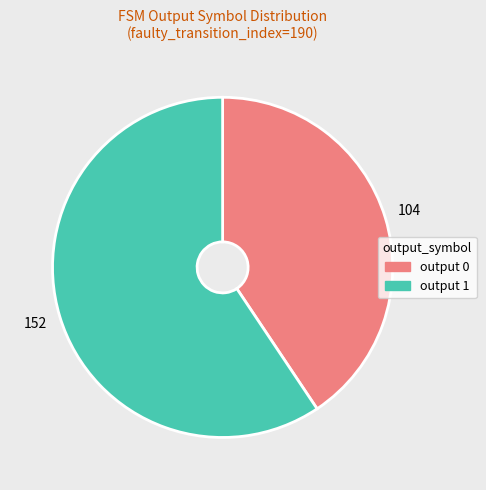

Which has a higher value, output 0 or output 1?

output 1